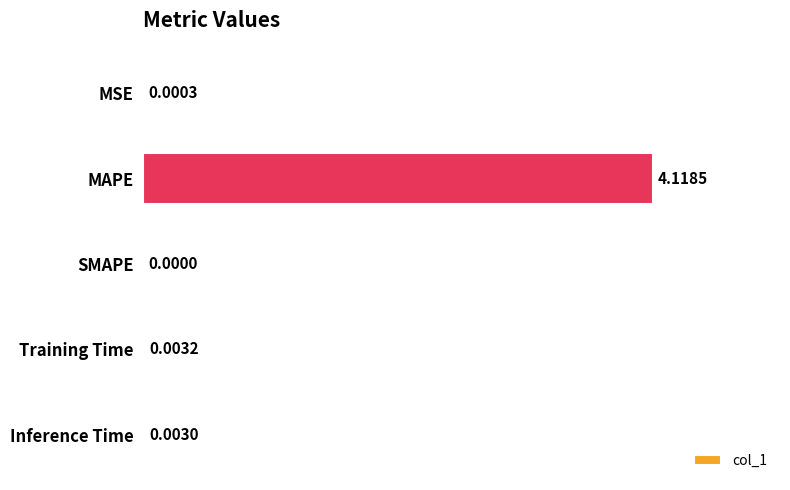

What is the maximum value shown in the chart?

4.1